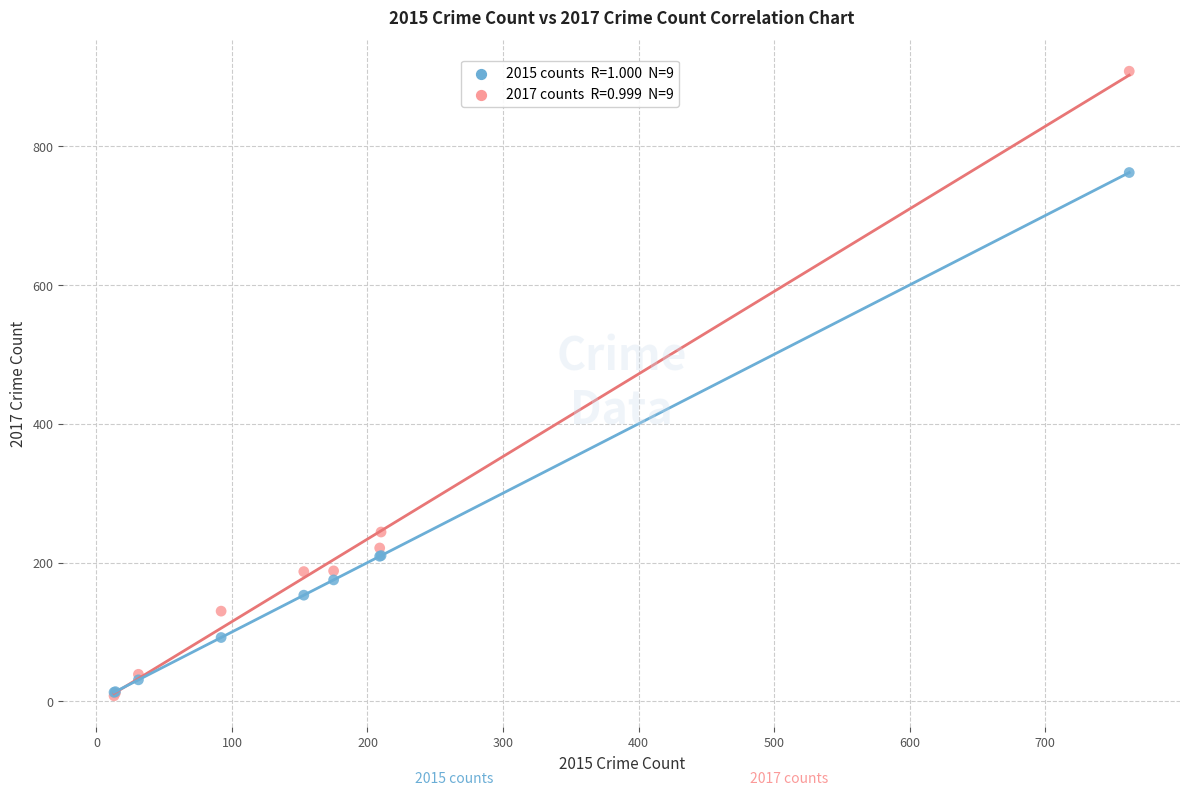

Across all series, what Y value is closest to 458?

244